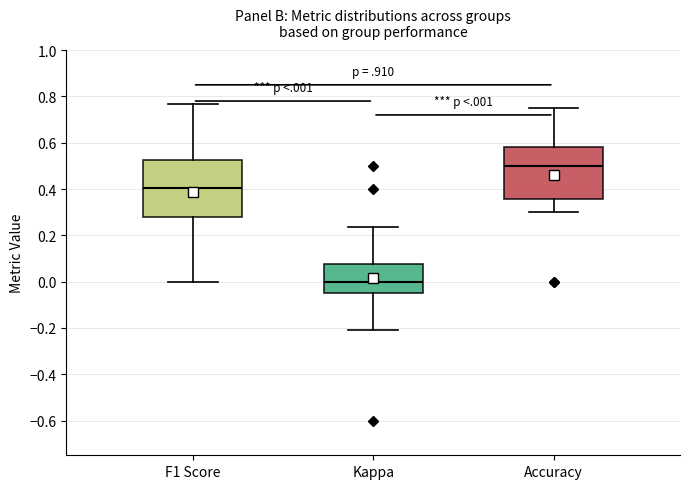

Reading left to right, read every box against the y-axis: the position of its median line, the range the box covers, and the ends of its whiskers. The values are not printed on the chart, so give them approximately, as read against the axis.

F1 Score: median 0.40, box 0.28 to 0.52, whiskers 0.00 to 0.76
Kappa: median 0.00, box -0.06 to 0.08, whiskers -0.20 to 0.24
Accuracy: median 0.50, box 0.36 to 0.58, whiskers 0.30 to 0.76